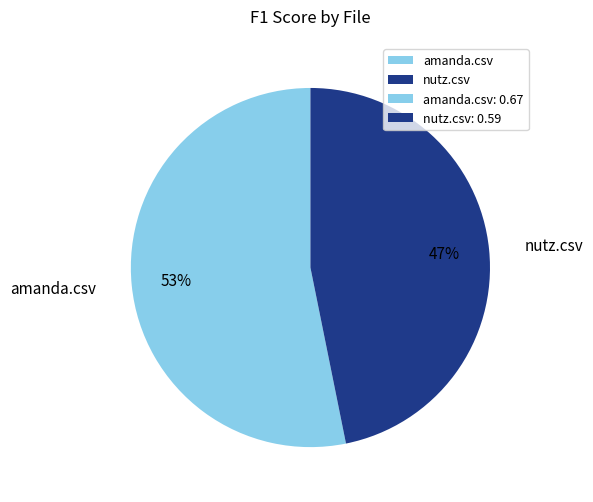

Does amanda.csv account for over 50% of the chart?

Yes